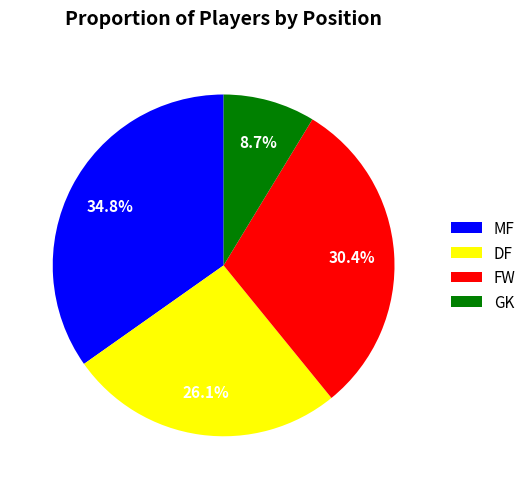

To the nearest percent, what percentage of the pie is MF?

35%